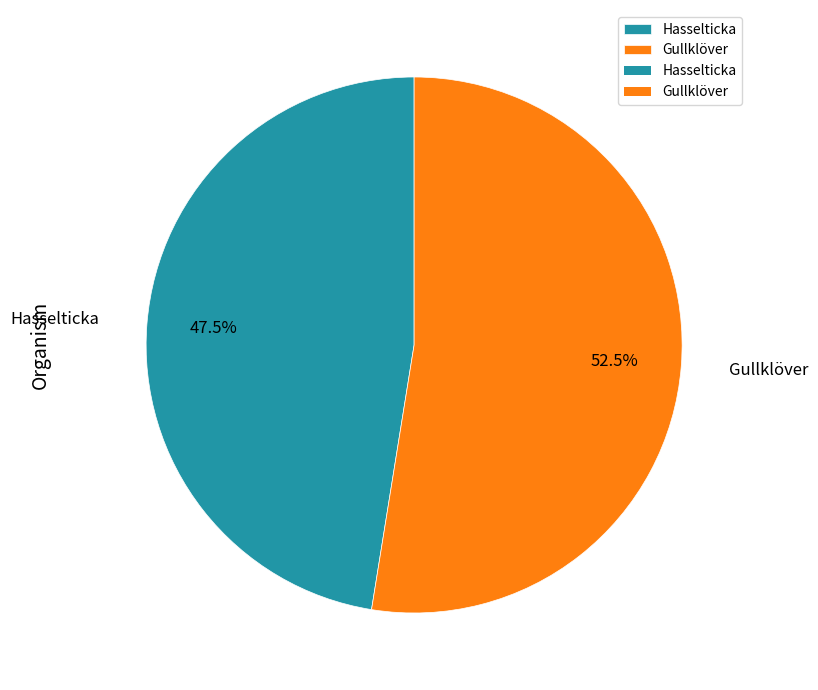

Which category has the smallest portion of the pie?

Hasselticka